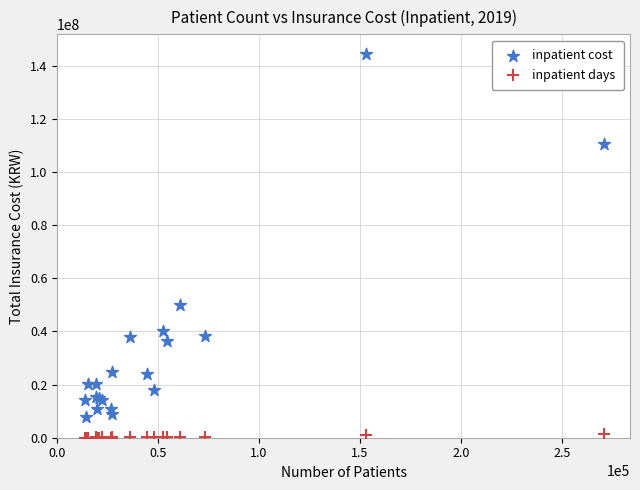

In the inpatient cost series, what Y value is closest to 76223196?

49789835